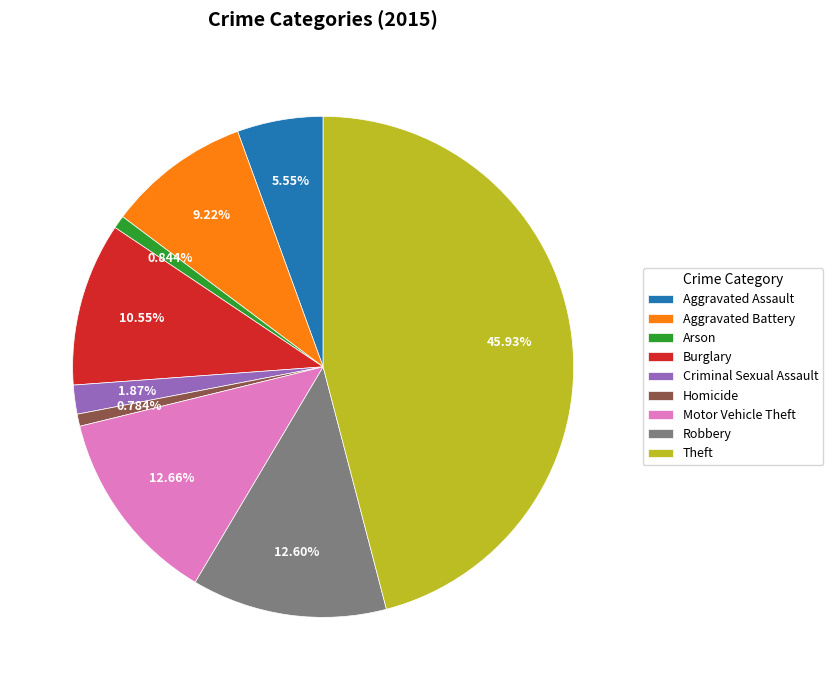

How many segments does this pie chart have?

9